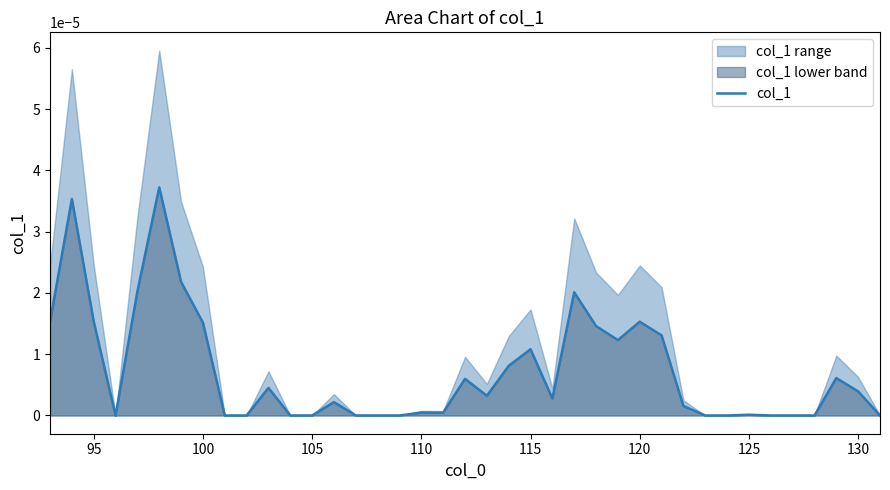

How many data points are above 0?

25